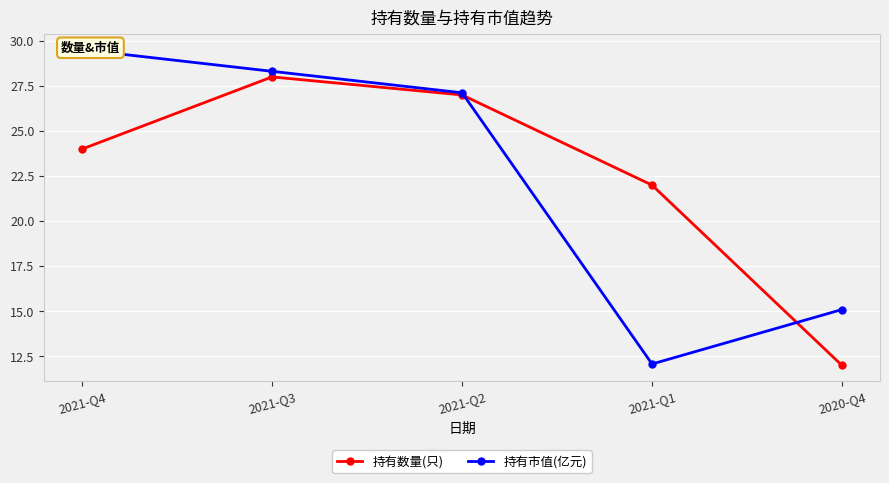

Where is 持有市值(亿元) nearest to the value 20?

2020-Q4